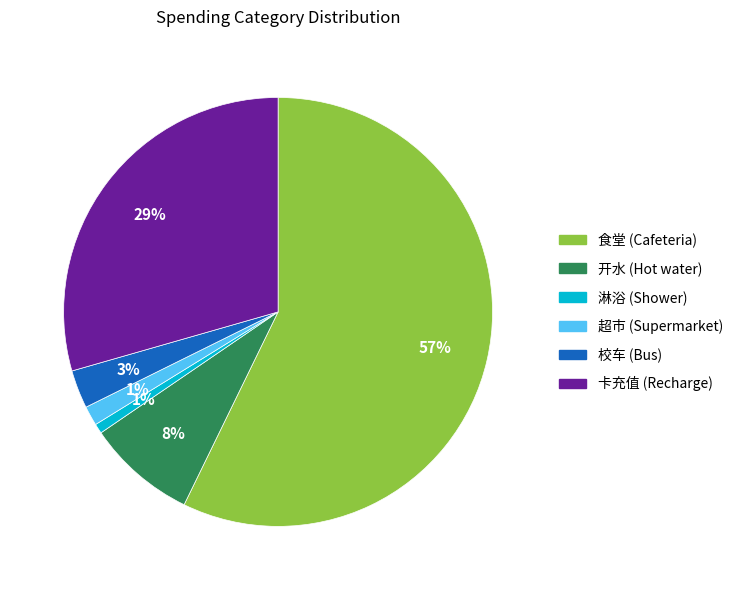

Is there a majority slice in this chart?

Yes